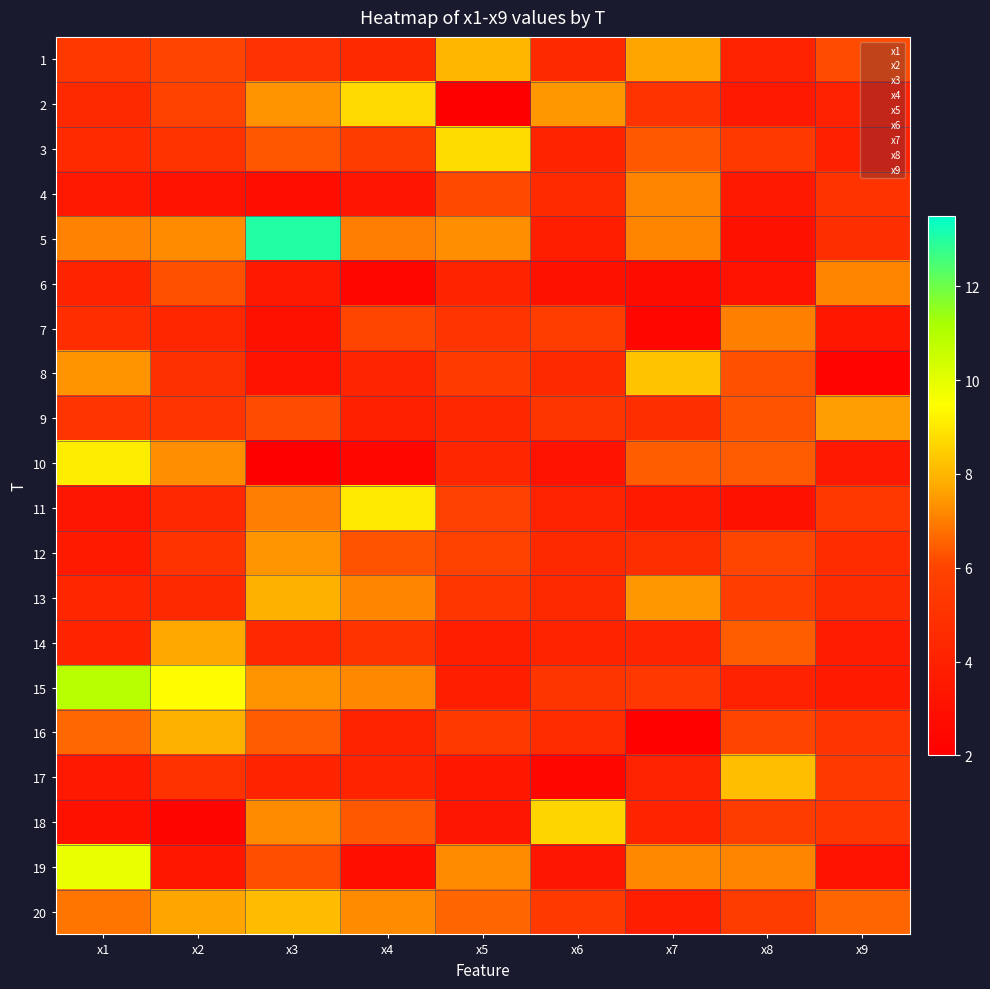

Is it true that 12 equals 6.3 at x7?

False